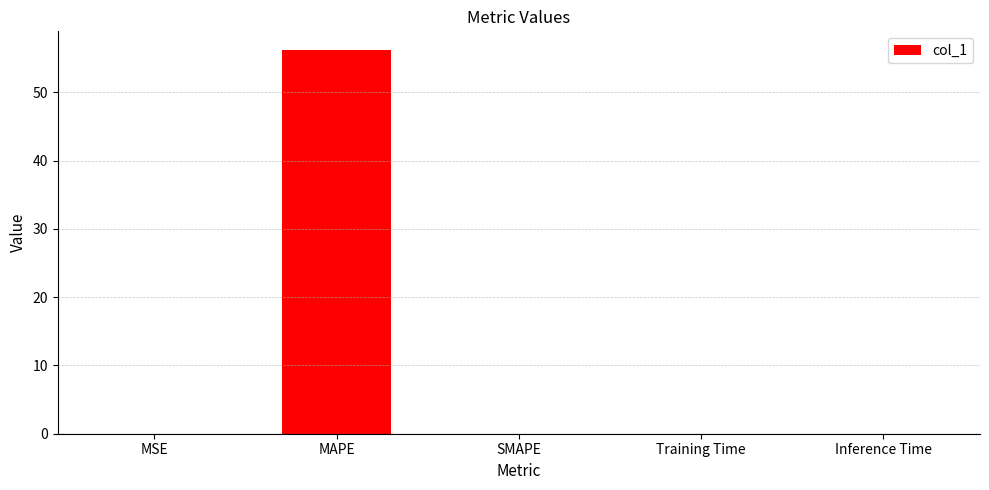

What is the maximum value shown in the chart?

56.1